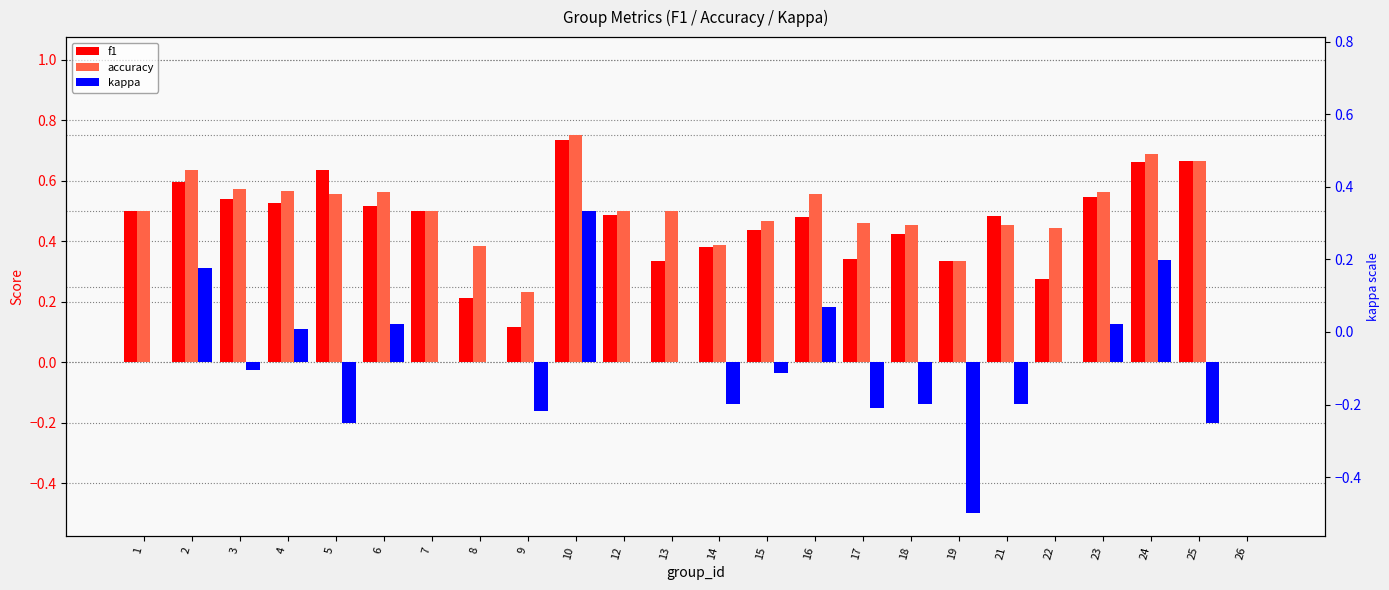

At how many categories does at least one series exceed 0?

23